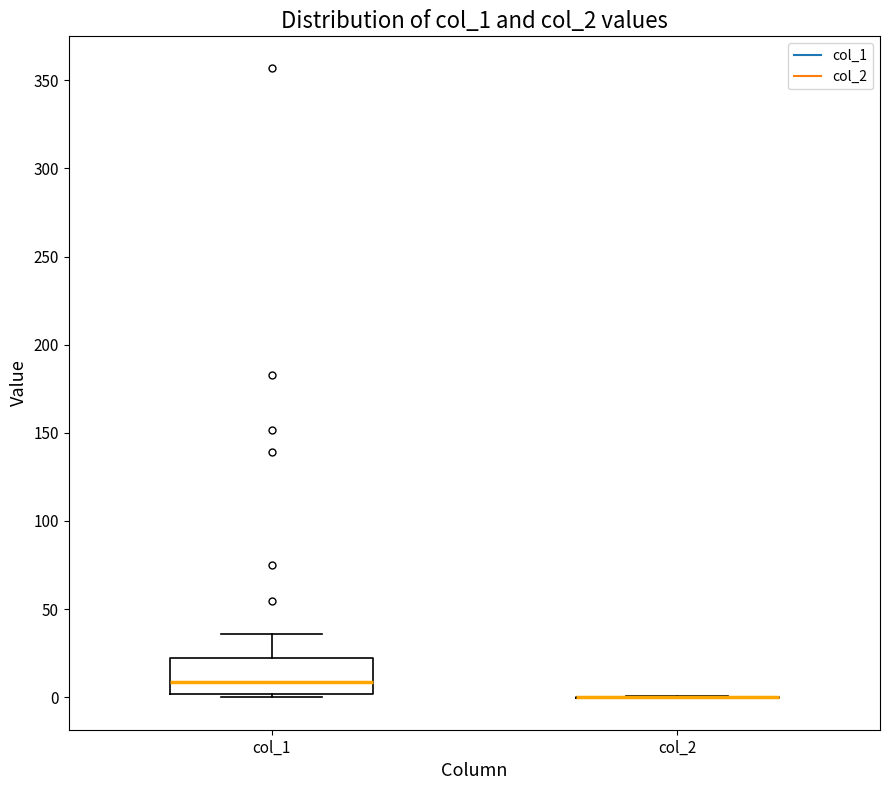

Comparing the boxes themselves (not the whiskers), which one is the tallest?

col_1